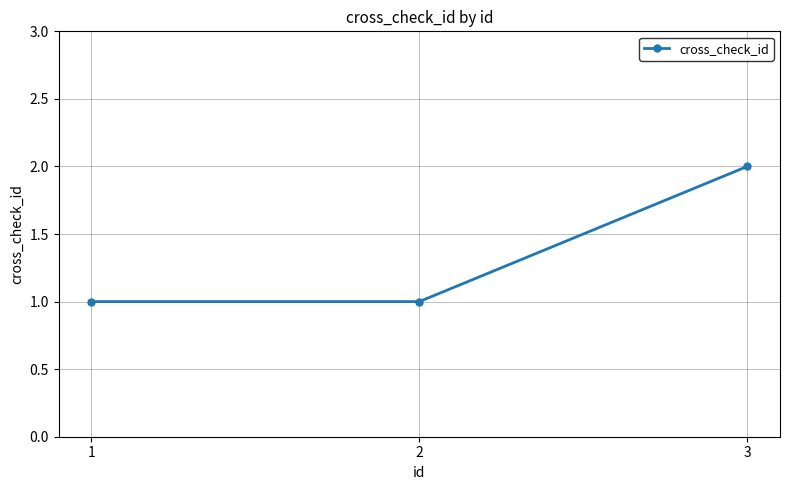

What is the value of the 3rd point from the left?

2